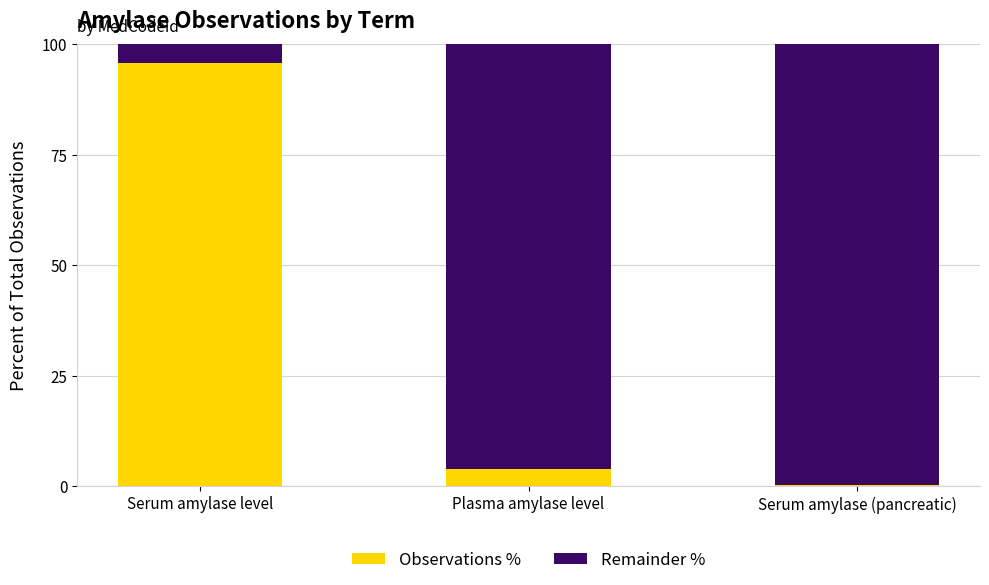

What is the highest value of the Observations % series?

95.8